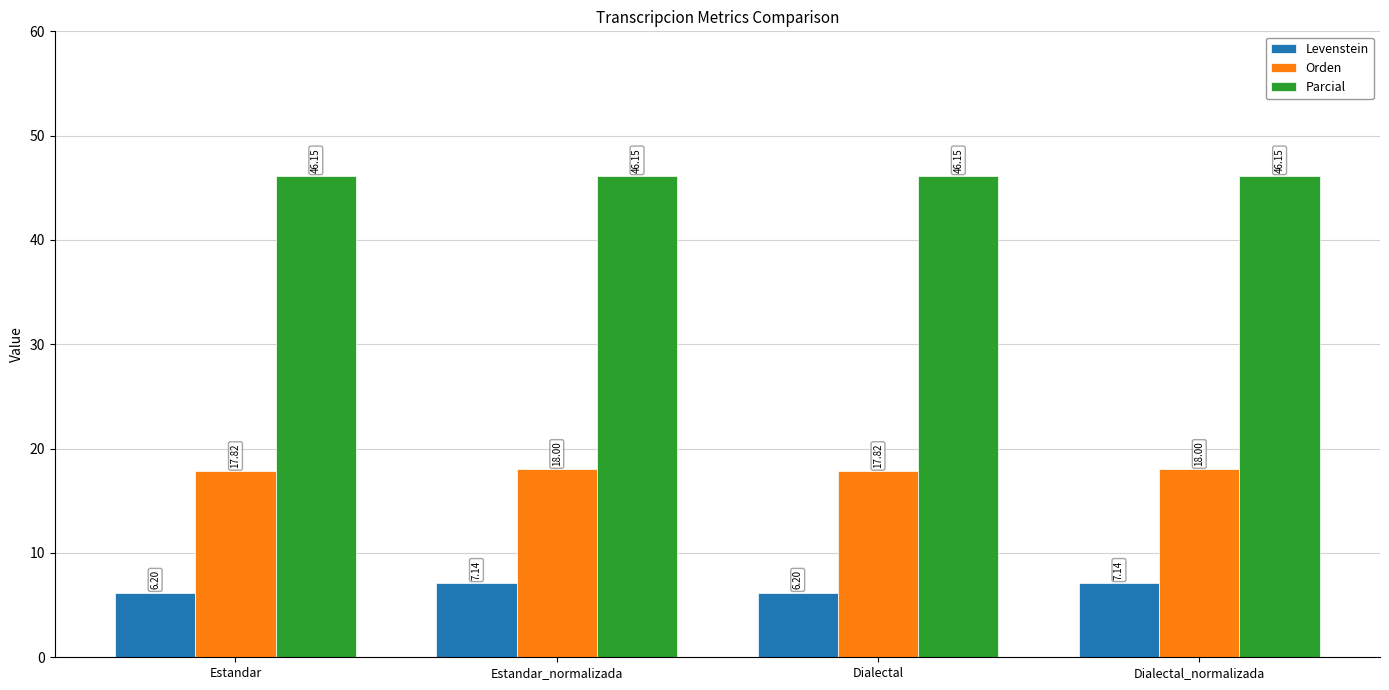

What is the total value across all series at Dialectal_normalizada?

71.3